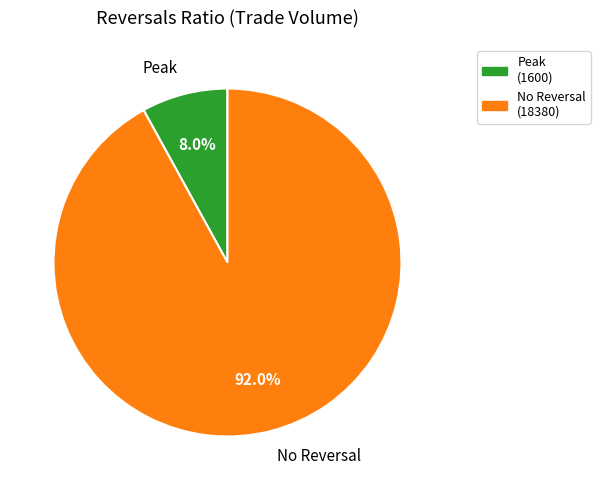

Is there a majority slice in this chart?

Yes